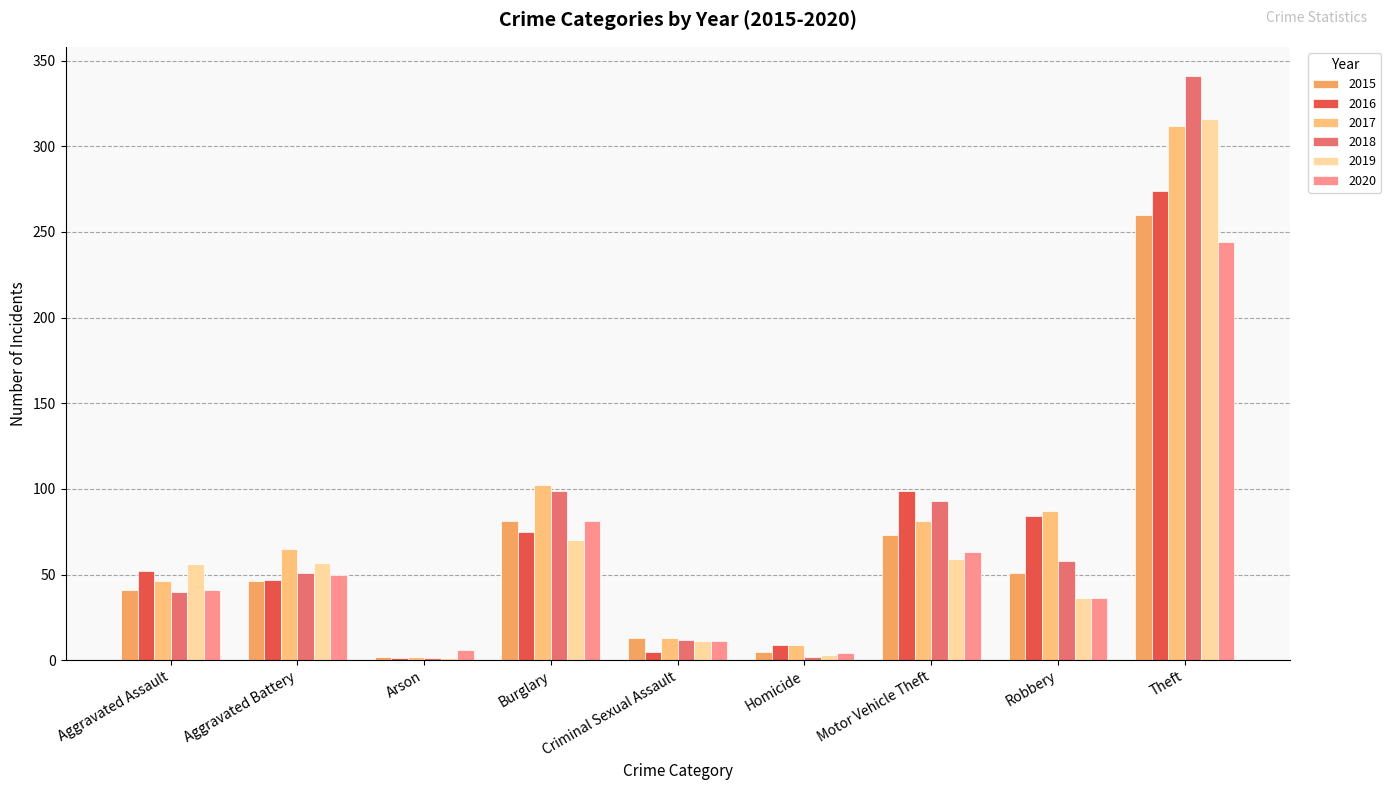

Reading left to right, what are all the values shown in this chart?

2015: 41	46	2	81	13	5	73	51	260
2016: 52	47	1	75	5	9	99	84	274
2017: 46	65	2	102	13	9	81	87	312
2018: 40	51	1	99	12	2	93	58	341
2019: 56	57	1	70	11	3	59	36	316
2020: 41	50	6	81	11	4	63	36	244